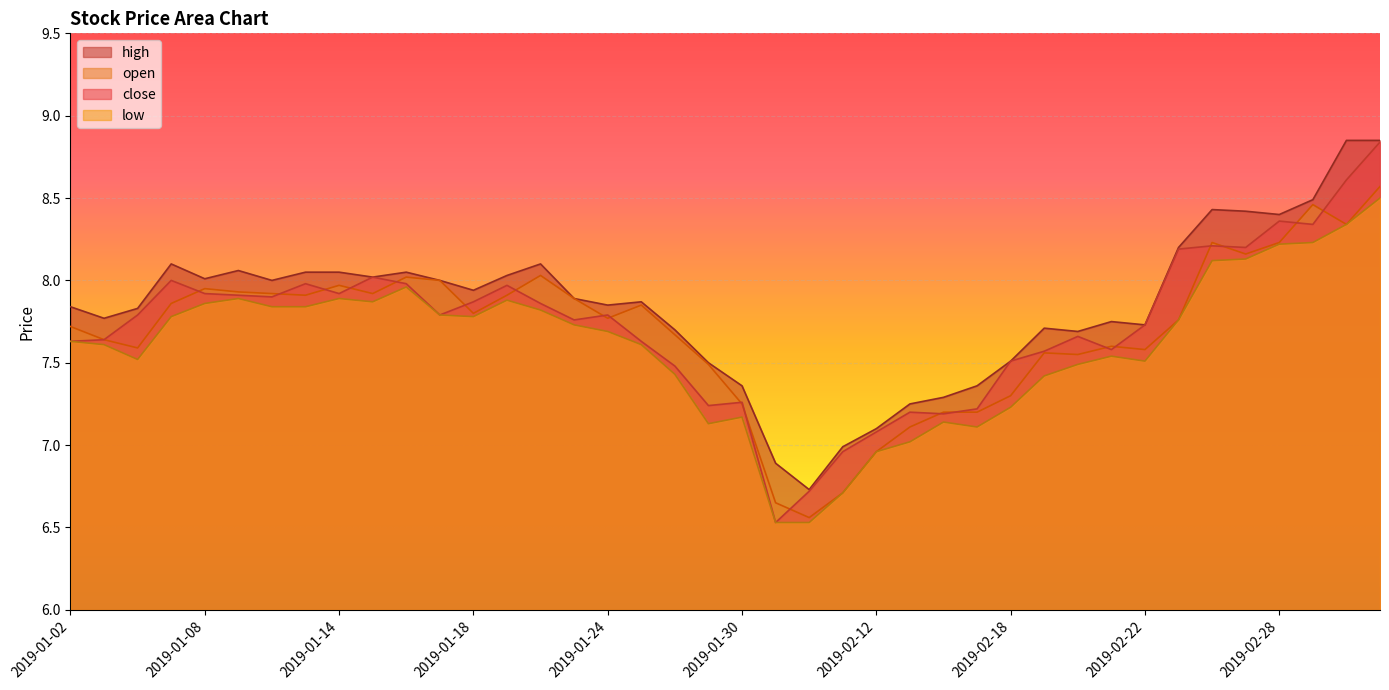

At 2019-02-20, list the series in order from smallest to largest.

low, open, close, high